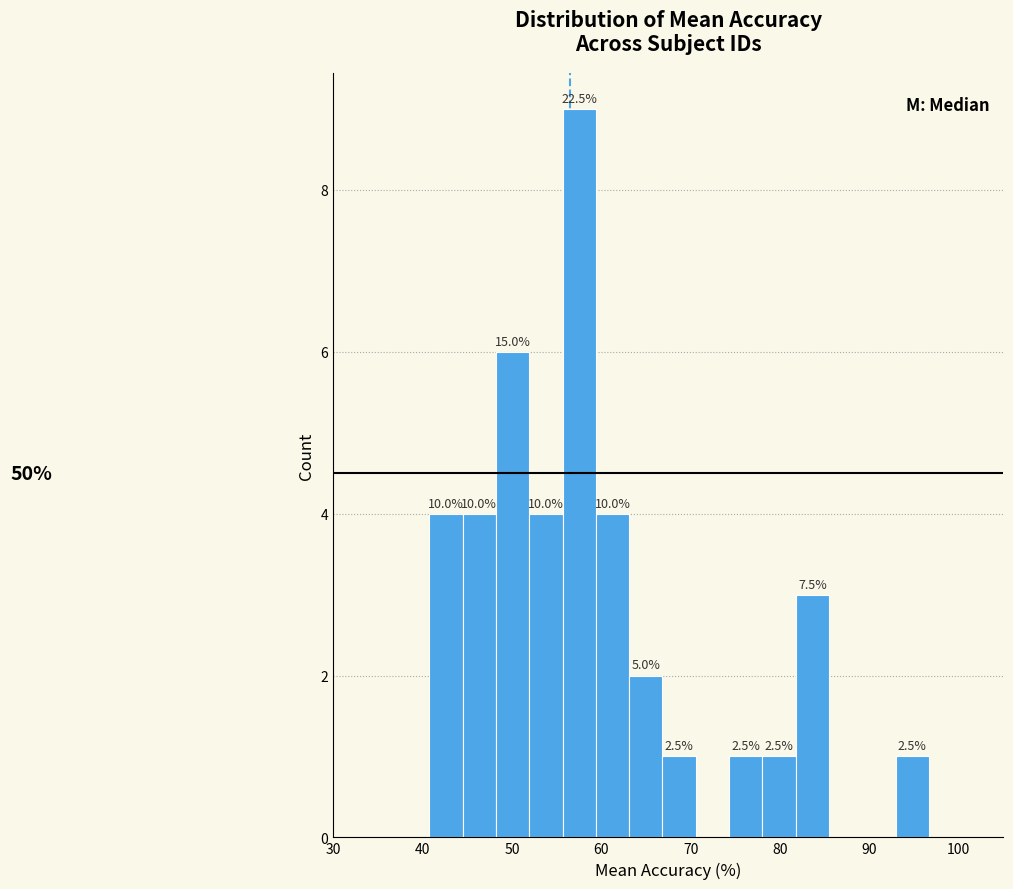

Around what value on the x-axis is the tallest bar? Give the approximate position of its centre, as read against the axis.

58